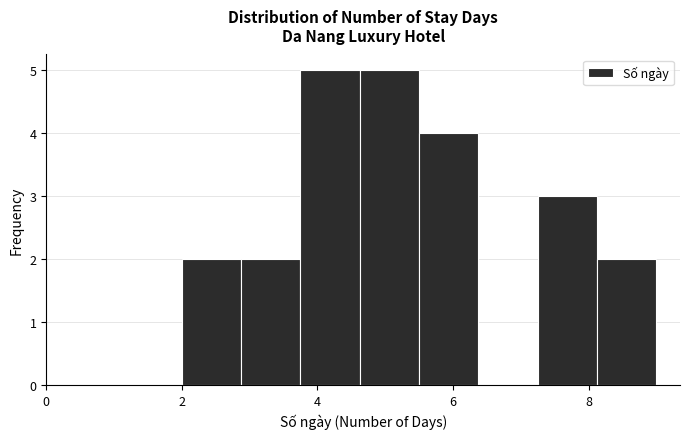

How tall is the bar that spans 8.2 to 9.0 on the x-axis? Neither the bar edges nor the heights are printed on the chart, so give them approximately, as read against the axes.

2